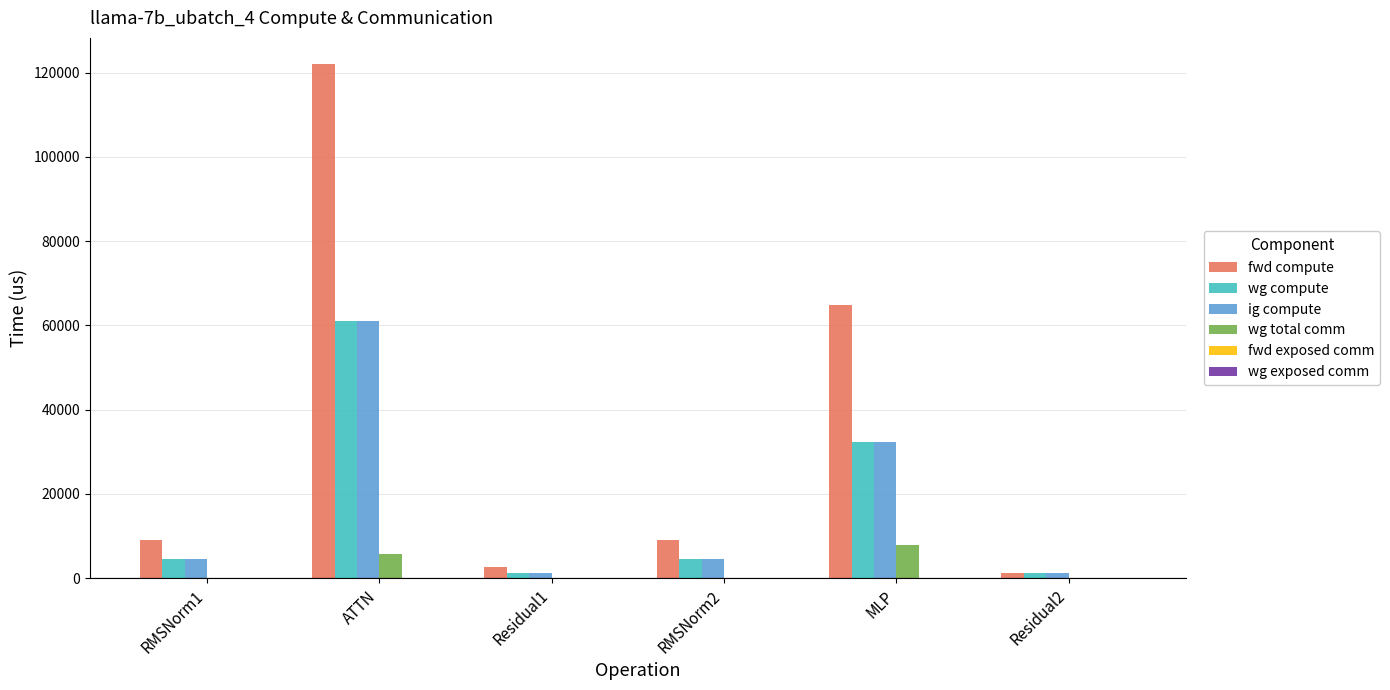

The value of fwd compute at MLP is 89296.6. True or false?

False